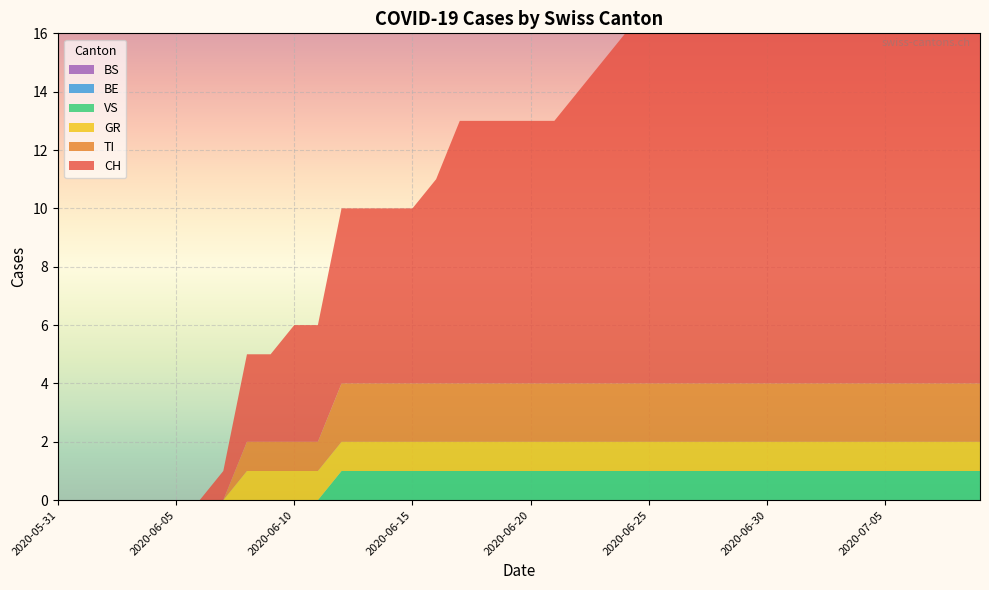

Reading left to right, extract all data points from this chart.

CH: 2020-05-31=0	2020-06-01=0	2020-06-02=0	2020-06-03=0	2020-06-04=0	2020-06-05=0	2020-06-06=0	2020-06-07=1	2020-06-08=3	2020-06-09=3	2020-06-10=4	2020-06-11=4	2020-06-12=6	2020-06-13=6	2020-06-14=6	2020-06-15=6	2020-06-16=7	2020-06-17=9	2020-06-18=9	2020-06-19=9	2020-06-20=9	2020-06-21=9	2020-06-22=10	2020-06-23=11	2020-06-24=12	2020-06-25=12	2020-06-26=12	2020-06-27=12	2020-06-28=12	2020-06-29=13	2020-06-30=13	2020-07-01=13	2020-07-02=13	2020-07-03=13	2020-07-04=13	2020-07-05=13	2020-07-06=14	2020-07-07=14	2020-07-08=14	2020-07-09=14
BE: 2020-05-31=0	2020-06-01=0	2020-06-02=0	2020-06-03=0	2020-06-04=0	2020-06-05=0	2020-06-06=0	2020-06-07=0	2020-06-08=0	2020-06-09=0	2020-06-10=0	2020-06-11=0	2020-06-12=0	2020-06-13=0	2020-06-14=0	2020-06-15=0	2020-06-16=0	2020-06-17=0	2020-06-18=0	2020-06-19=0	2020-06-20=0	2020-06-21=0	2020-06-22=0	2020-06-23=0	2020-06-24=0	2020-06-25=0	2020-06-26=0	2020-06-27=0	2020-06-28=0	2020-06-29=0	2020-06-30=0	2020-07-01=0	2020-07-02=0	2020-07-03=0	2020-07-04=0	2020-07-05=0	2020-07-06=0	2020-07-07=0	2020-07-08=0	2020-07-09=0
BS: 2020-05-31=0	2020-06-01=0	2020-06-02=0	2020-06-03=0	2020-06-04=0	2020-06-05=0	2020-06-06=0	2020-06-07=0	2020-06-08=0	2020-06-09=0	2020-06-10=0	2020-06-11=0	2020-06-12=0	2020-06-13=0	2020-06-14=0	2020-06-15=0	2020-06-16=0	2020-06-17=0	2020-06-18=0	2020-06-19=0	2020-06-20=0	2020-06-21=0	2020-06-22=0	2020-06-23=0	2020-06-24=0	2020-06-25=0	2020-06-26=0	2020-06-27=0	2020-06-28=0	2020-06-29=0	2020-06-30=0	2020-07-01=0	2020-07-02=0	2020-07-03=0	2020-07-04=0	2020-07-05=0	2020-07-06=0	2020-07-07=0	2020-07-08=0	2020-07-09=0
TI: 2020-05-31=0	2020-06-01=0	2020-06-02=0	2020-06-03=0	2020-06-04=0	2020-06-05=0	2020-06-06=0	2020-06-07=0	2020-06-08=1	2020-06-09=1	2020-06-10=1	2020-06-11=1	2020-06-12=2	2020-06-13=2	2020-06-14=2	2020-06-15=2	2020-06-16=2	2020-06-17=2	2020-06-18=2	2020-06-19=2	2020-06-20=2	2020-06-21=2	2020-06-22=2	2020-06-23=2	2020-06-24=2	2020-06-25=2	2020-06-26=2	2020-06-27=2	2020-06-28=2	2020-06-29=2	2020-06-30=2	2020-07-01=2	2020-07-02=2	2020-07-03=2	2020-07-04=2	2020-07-05=2	2020-07-06=2	2020-07-07=2	2020-07-08=2	2020-07-09=2
GR: 2020-05-31=0	2020-06-01=0	2020-06-02=0	2020-06-03=0	2020-06-04=0	2020-06-05=0	2020-06-06=0	2020-06-07=0	2020-06-08=1	2020-06-09=1	2020-06-10=1	2020-06-11=1	2020-06-12=1	2020-06-13=1	2020-06-14=1	2020-06-15=1	2020-06-16=1	2020-06-17=1	2020-06-18=1	2020-06-19=1	2020-06-20=1	2020-06-21=1	2020-06-22=1	2020-06-23=1	2020-06-24=1	2020-06-25=1	2020-06-26=1	2020-06-27=1	2020-06-28=1	2020-06-29=1	2020-06-30=1	2020-07-01=1	2020-07-02=1	2020-07-03=1	2020-07-04=1	2020-07-05=1	2020-07-06=1	2020-07-07=1	2020-07-08=1	2020-07-09=1
VS: 2020-05-31=0	2020-06-01=0	2020-06-02=0	2020-06-03=0	2020-06-04=0	2020-06-05=0	2020-06-06=0	2020-06-07=0	2020-06-08=0	2020-06-09=0	2020-06-10=0	2020-06-11=0	2020-06-12=1	2020-06-13=1	2020-06-14=1	2020-06-15=1	2020-06-16=1	2020-06-17=1	2020-06-18=1	2020-06-19=1	2020-06-20=1	2020-06-21=1	2020-06-22=1	2020-06-23=1	2020-06-24=1	2020-06-25=1	2020-06-26=1	2020-06-27=1	2020-06-28=1	2020-06-29=1	2020-06-30=1	2020-07-01=1	2020-07-02=1	2020-07-03=1	2020-07-04=1	2020-07-05=1	2020-07-06=1	2020-07-07=1	2020-07-08=1	2020-07-09=1